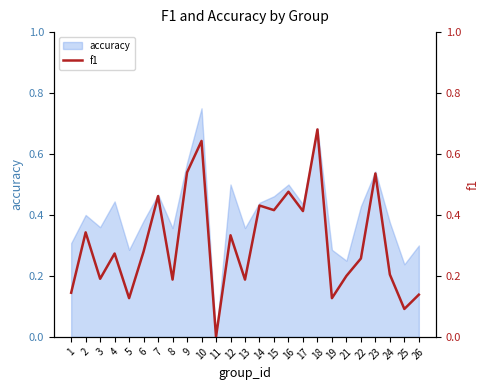

Where is the first local minimum?

3